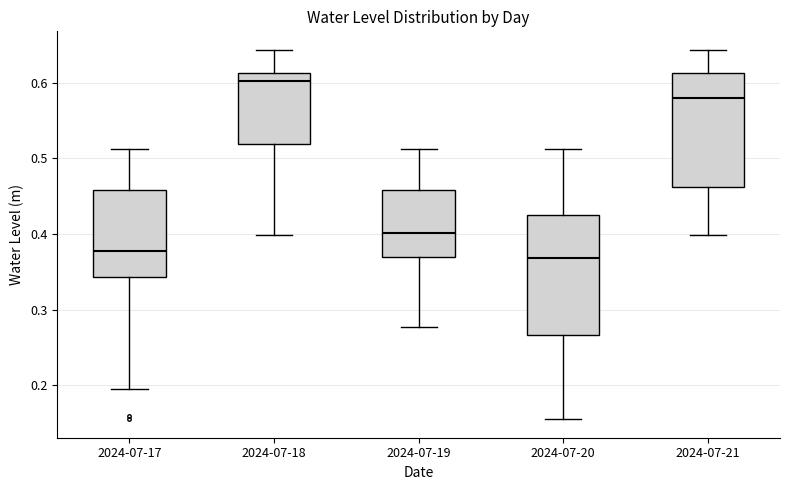

Which box has the highest median line?

2024-07-18